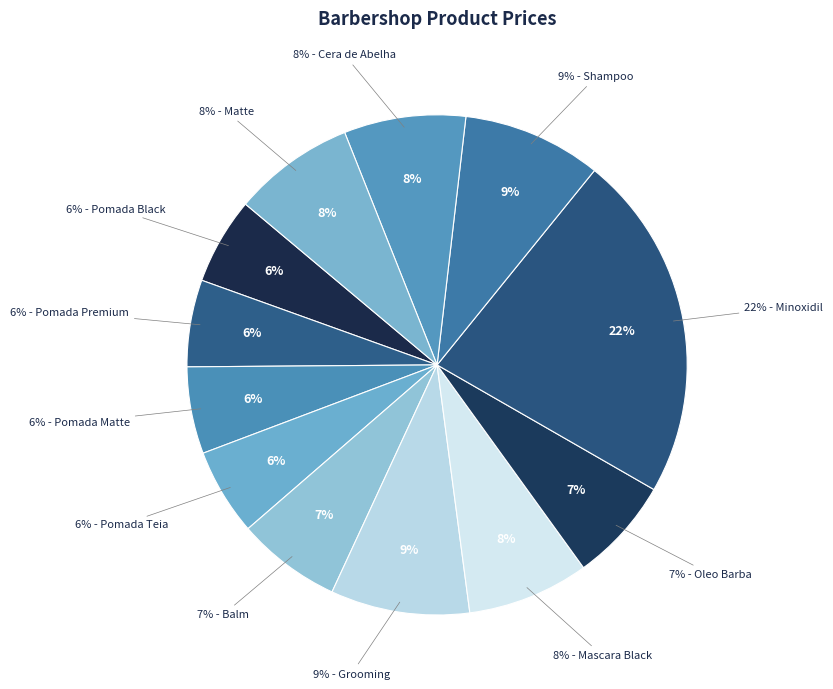

What percentage do Grooming and Pomada Teia together represent?

14.6%